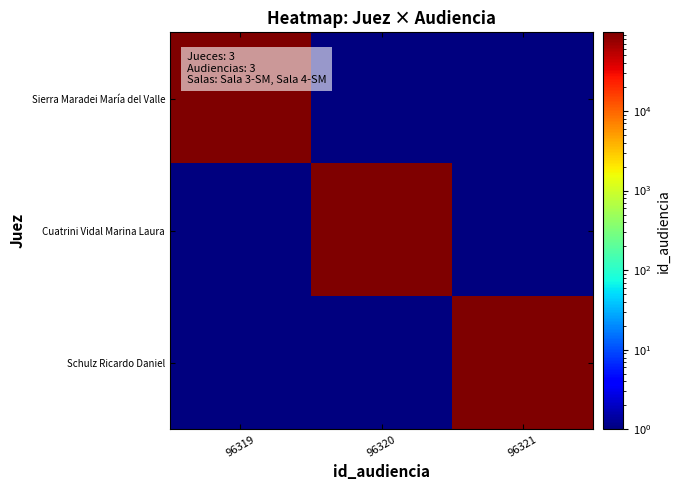

Reading left to right, transcribe all the data shown in this chart.

Sierra Maradei María del Valle: 96319=96319.0	96320=0.5	96321=0.5
Cuatrini Vidal Marina Laura: 96319=0.5	96320=96320.0	96321=0.5
Schulz Ricardo Daniel: 96319=0.5	96320=0.5	96321=96321.0